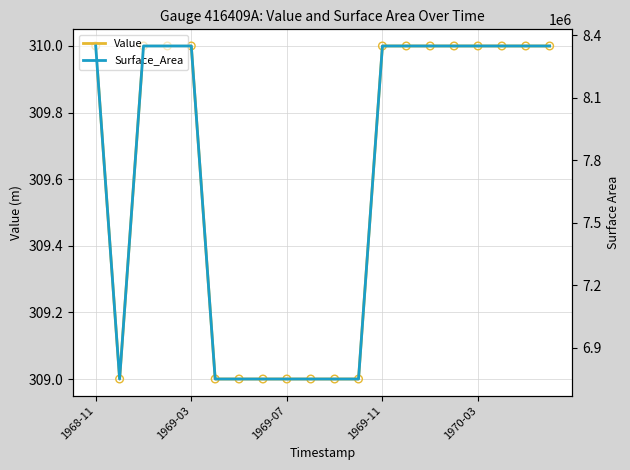

Which series has the largest total across all categories?

Surface_Area